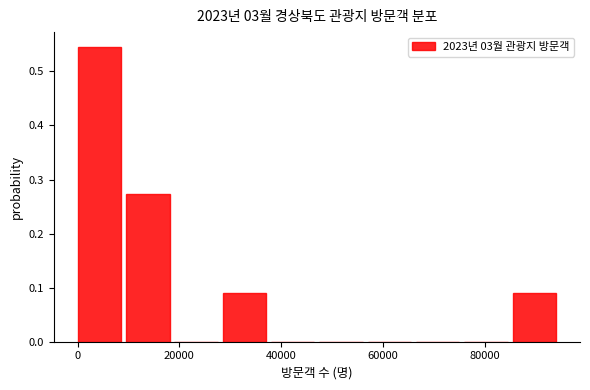

Reading left to right, transcribe this chart: for each bar, give the range it covers on the x-axis and its height. Neither the bar edges nor the heights are printed on the chart, so give them approximately, as read against the axes.

0 to 10000: 0.55
10000 to 20000: 0.27
20000 to 28000: 0
28000 to 38000: 0.09
38000 to 48000: 0
48000 to 56000: 0
56000 to 66000: 0
66000 to 76000: 0
76000 to 86000: 0
86000 to 94000: 0.09